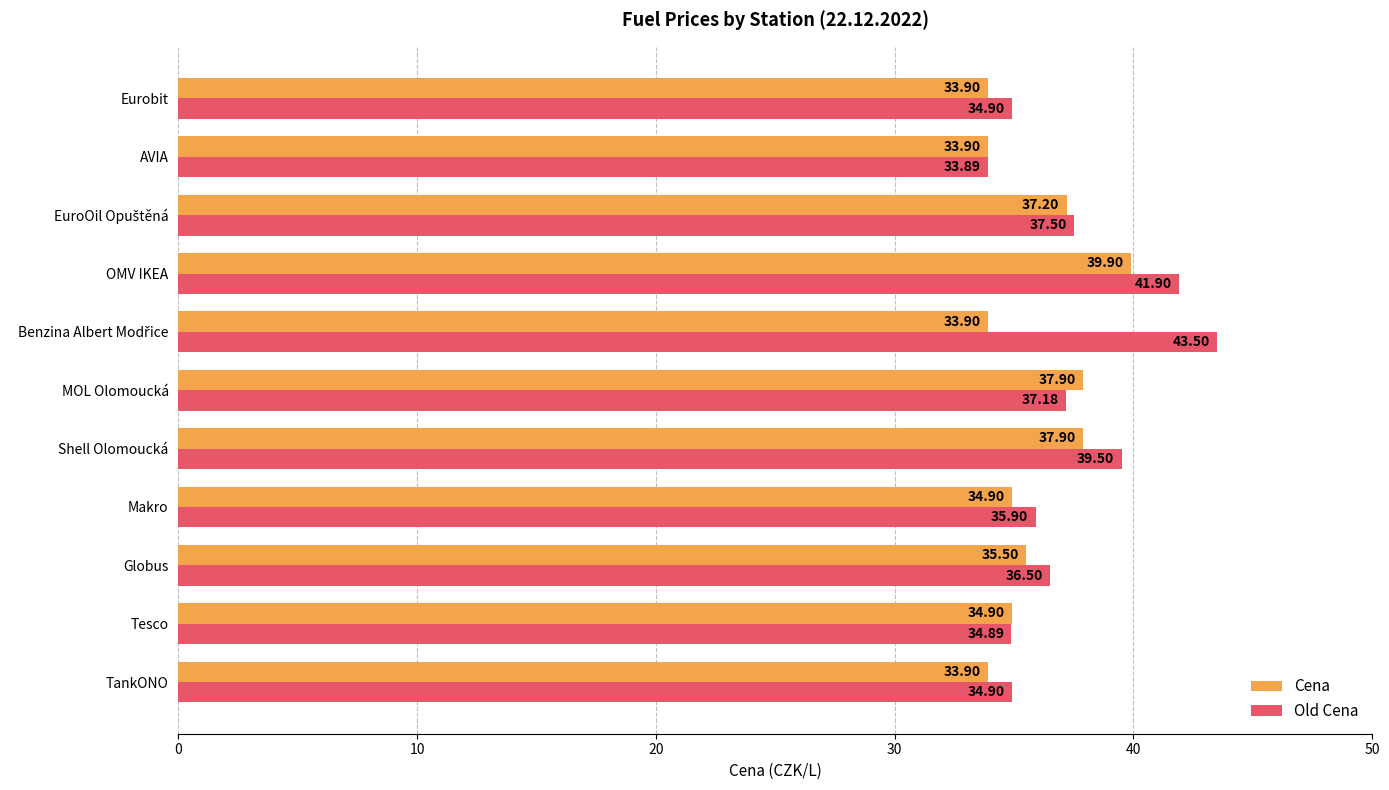

How many data points in Old Cena are less than 36?

5